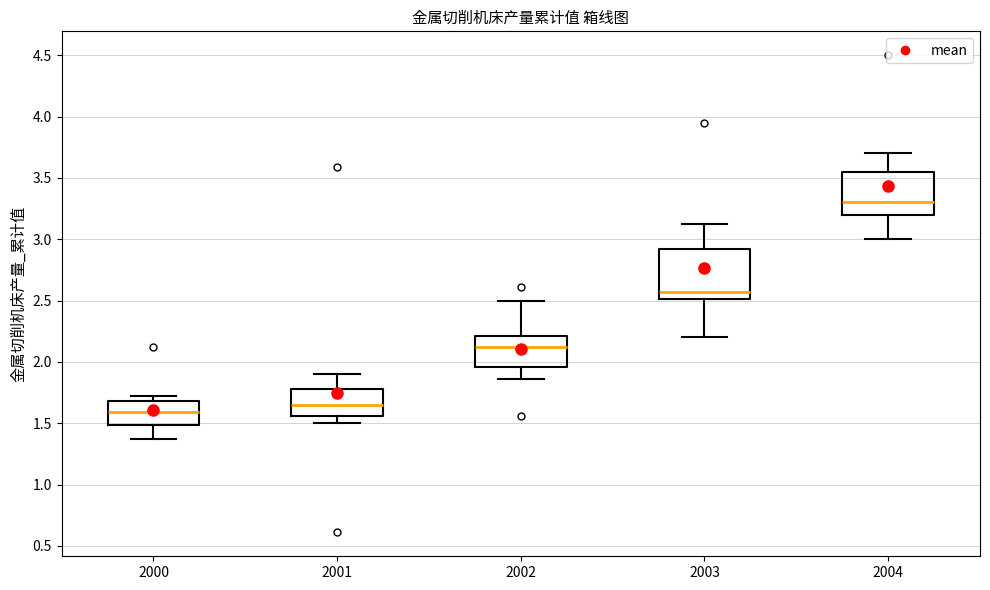

Which box's median line is the lowest?

2000